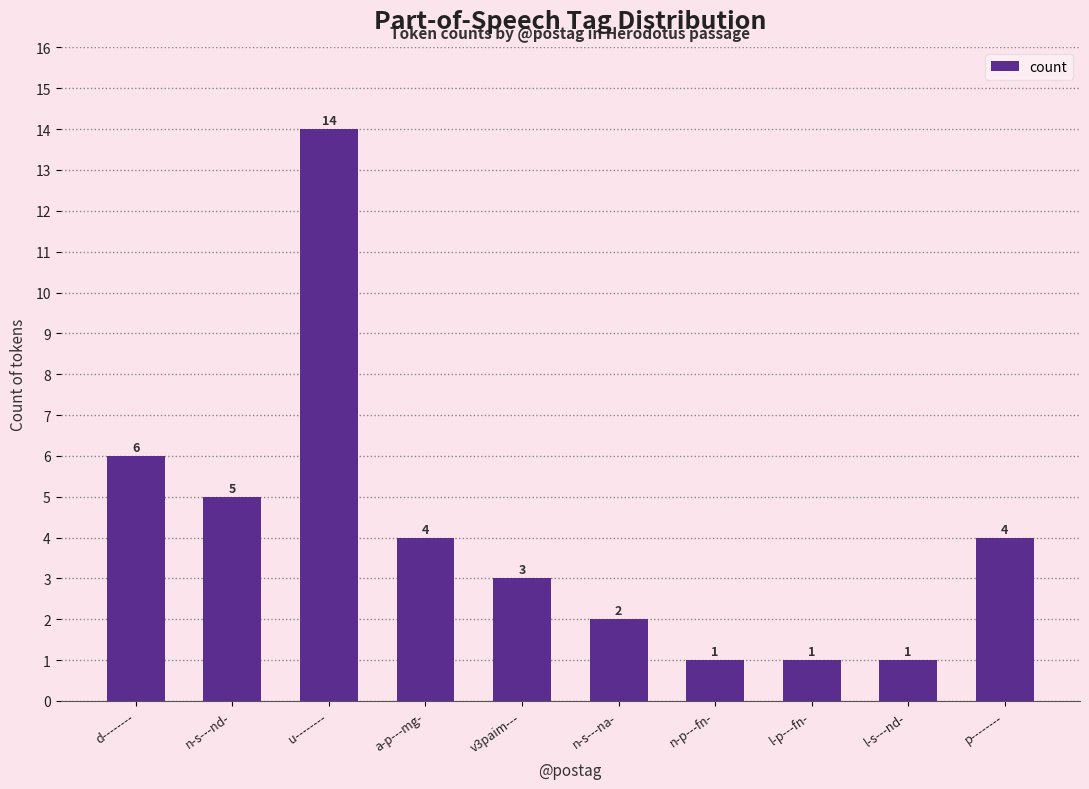

What is the ratio of the value at n-p---fn- to the value at l-s---nd-?

1.0